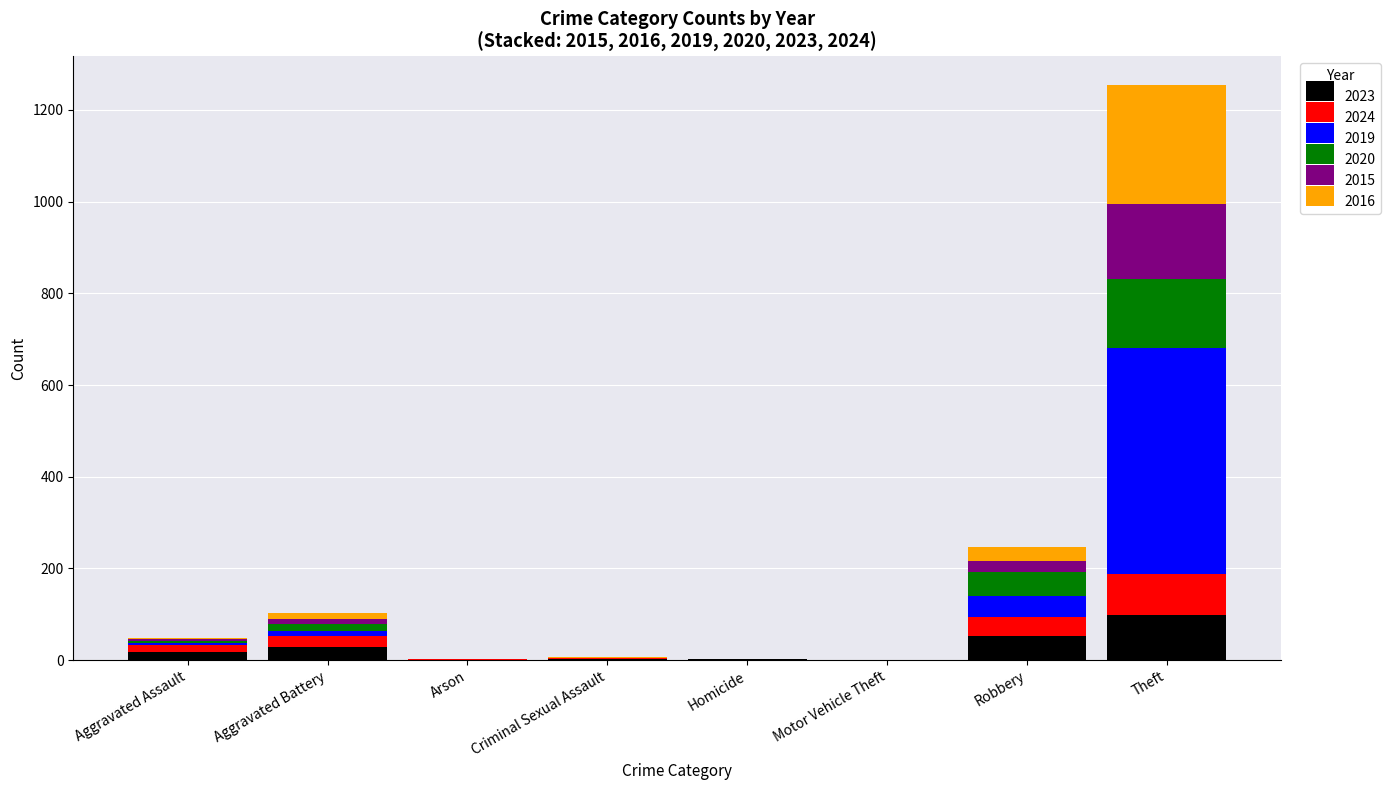

What are all the series names shown in the legend?

2023, 2024, 2019, 2020, 2015, 2016